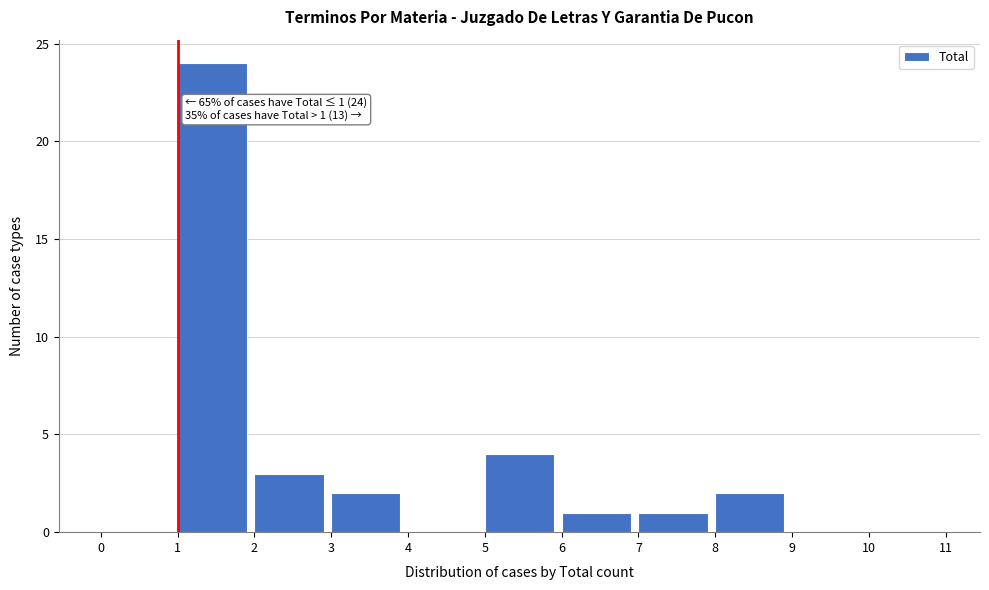

Over which range of the x-axis is the bar tallest?

1 to 2